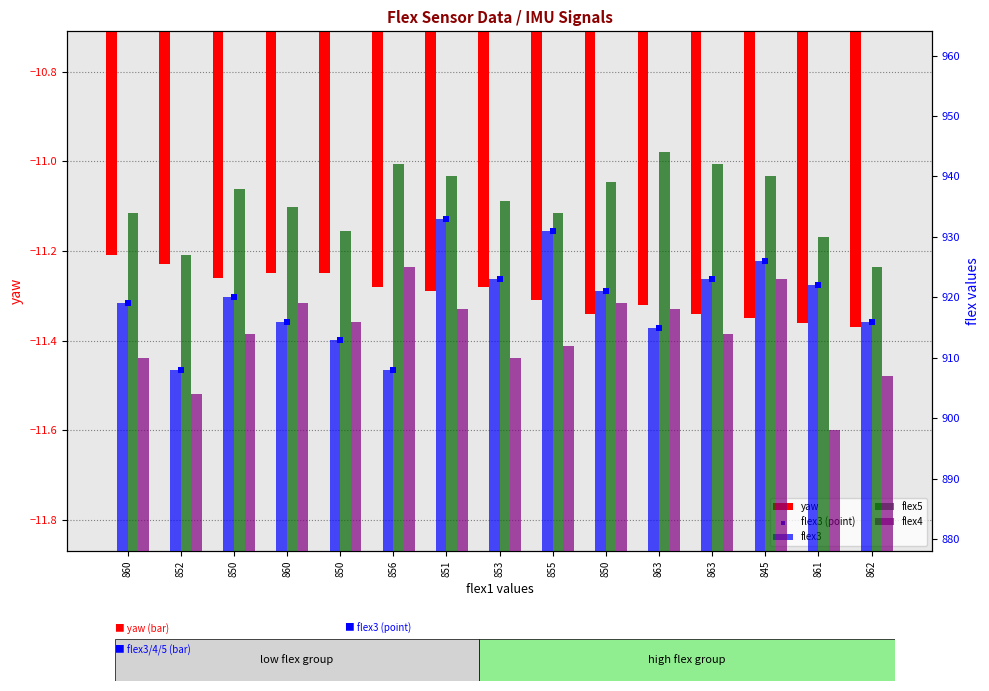

Which series has the largest Y range (max minus min)?

flex4